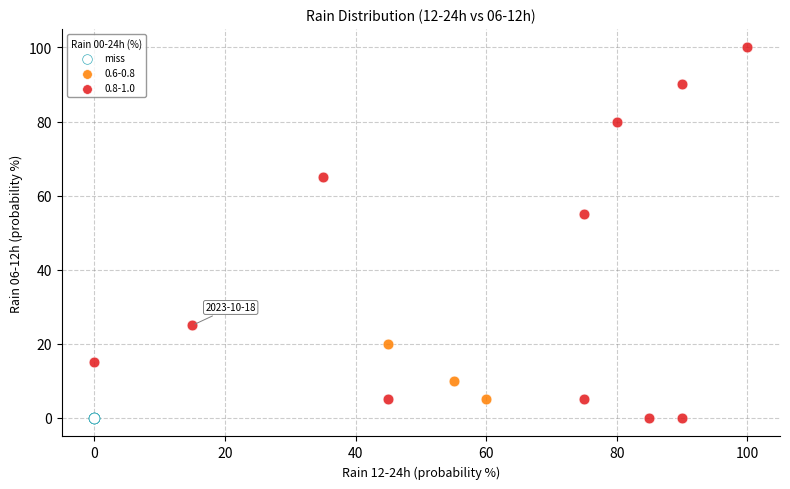

Which series contains the highest Y value?

0.8-1.0